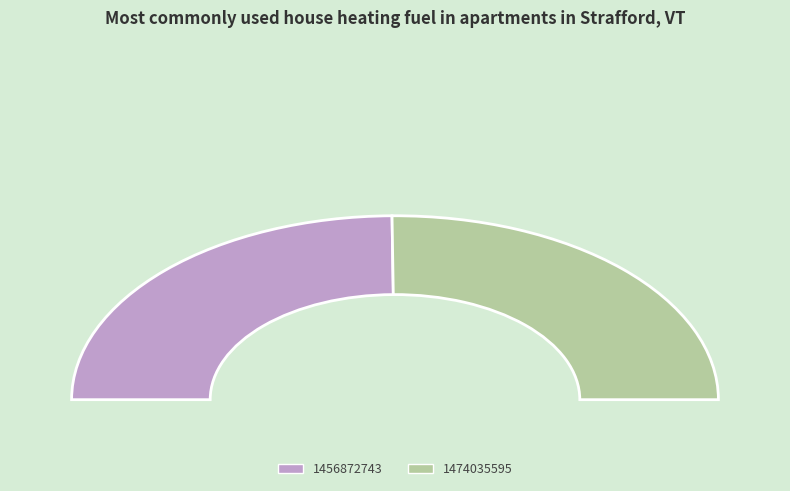

Between 1456872743 and 1474035595, which is larger?

1474035595